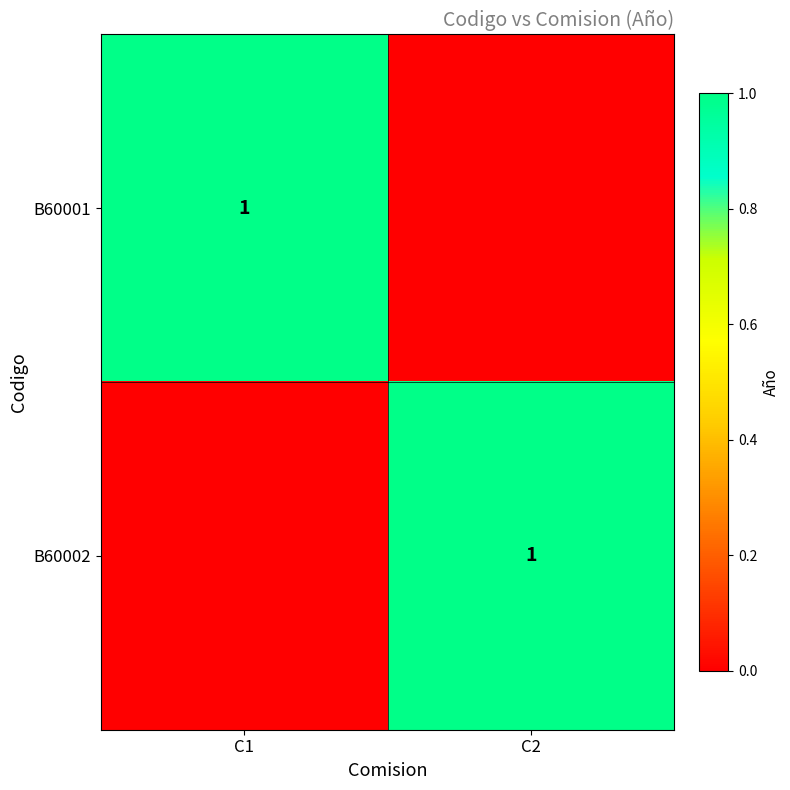

The value of B60001 at C1 is 1. True or false?

True